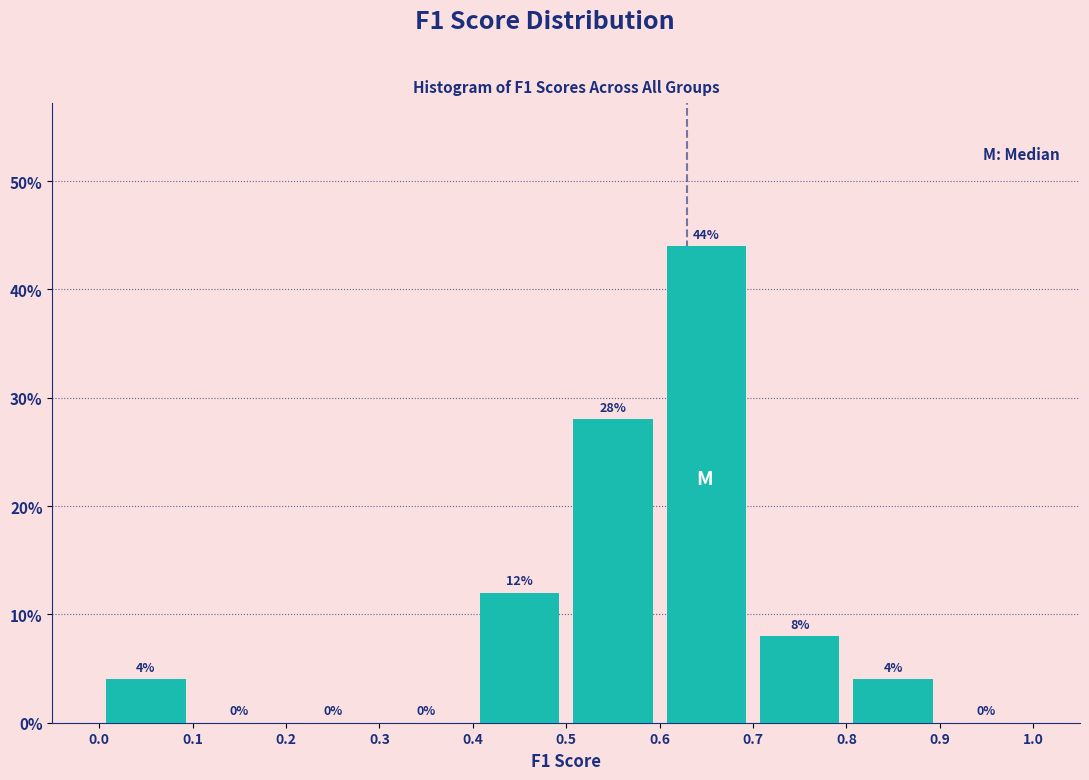

Reading left to right, list every bar in this chart as the range it spans on the x-axis followed by its height.

0.0 to 0.1: 4
0.1 to 0.2: 0
0.2 to 0.3: 0
0.3 to 0.4: 0
0.4 to 0.5: 12
0.5 to 0.6: 28
0.6 to 0.7: 44
0.7 to 0.8: 8
0.8 to 0.9: 4
0.9 to 1.0: 0